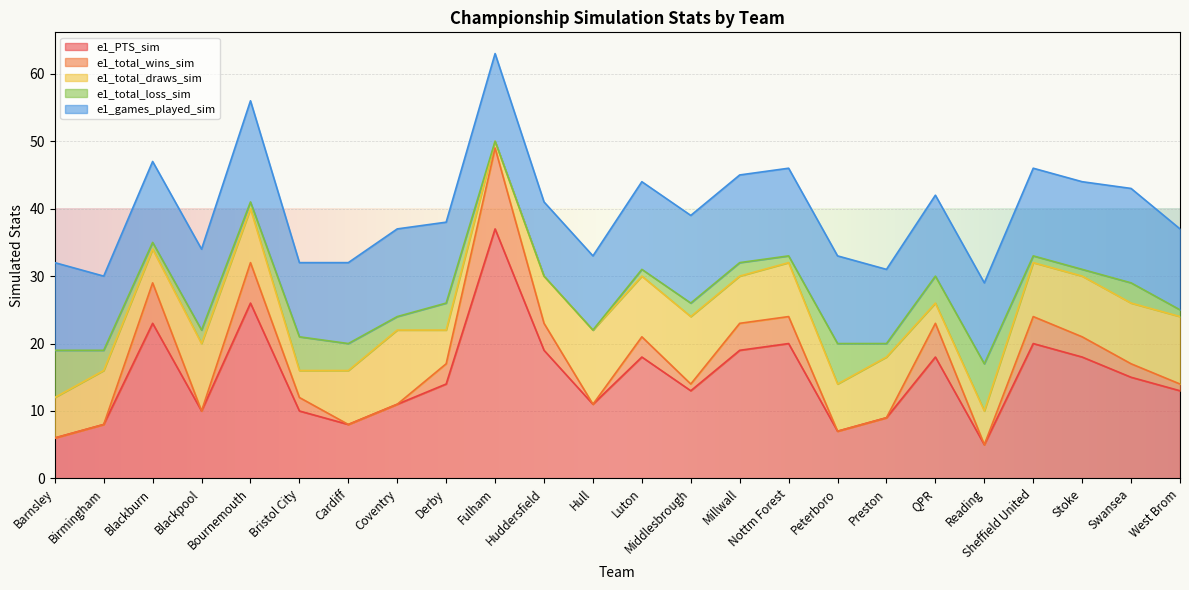

Between Bournemouth and West Brom, which series saw the biggest shift?

e1_PTS_sim